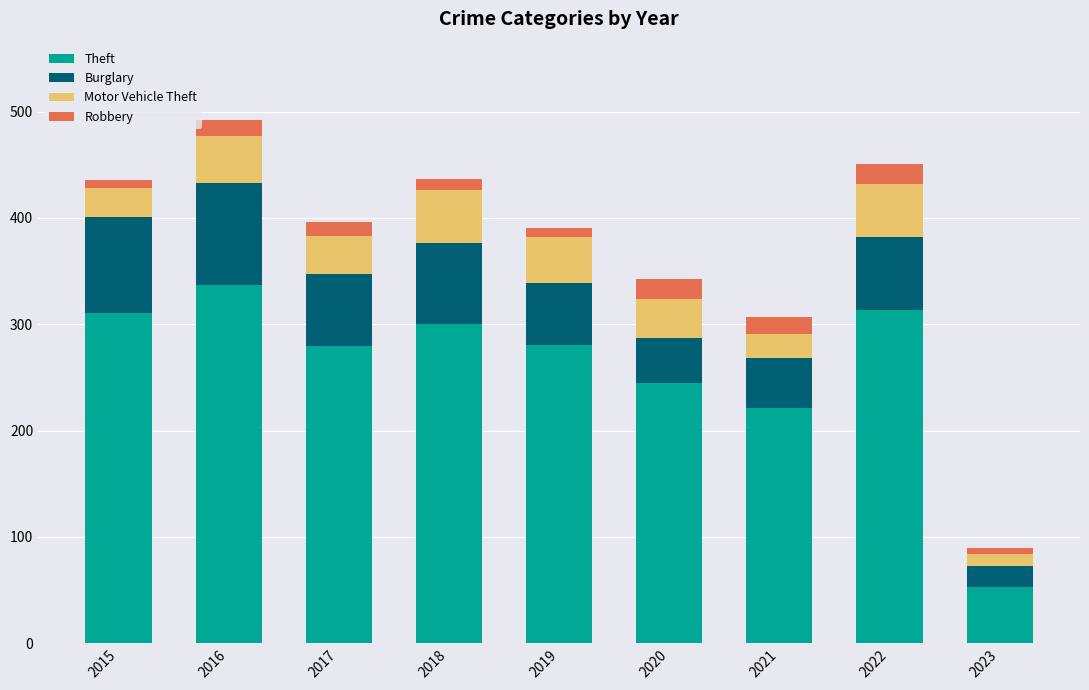

Which category has the lowest value in the Theft series?

2023